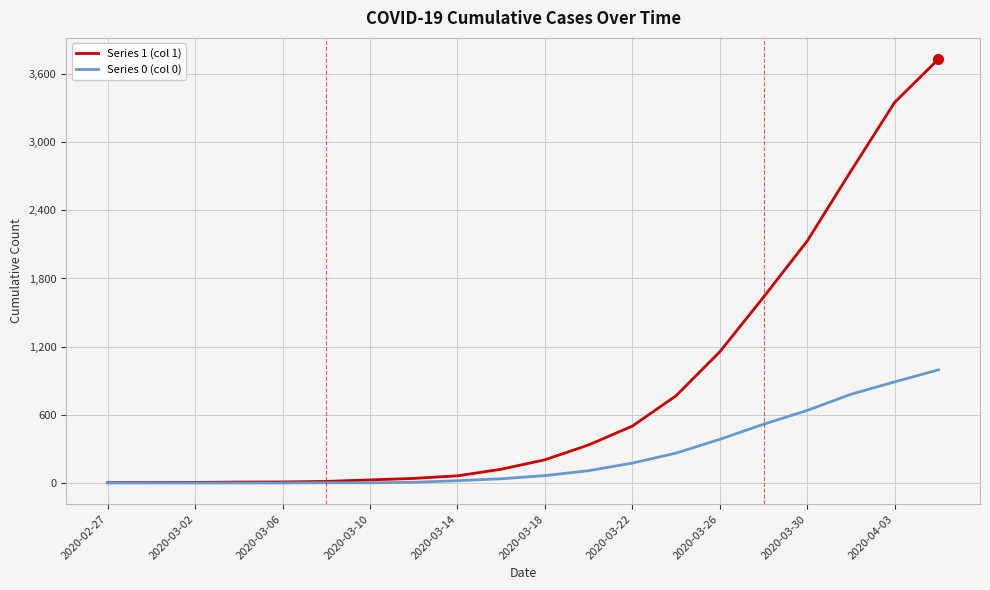

Which series has the widest spread of values?

Series 1 (col 1)